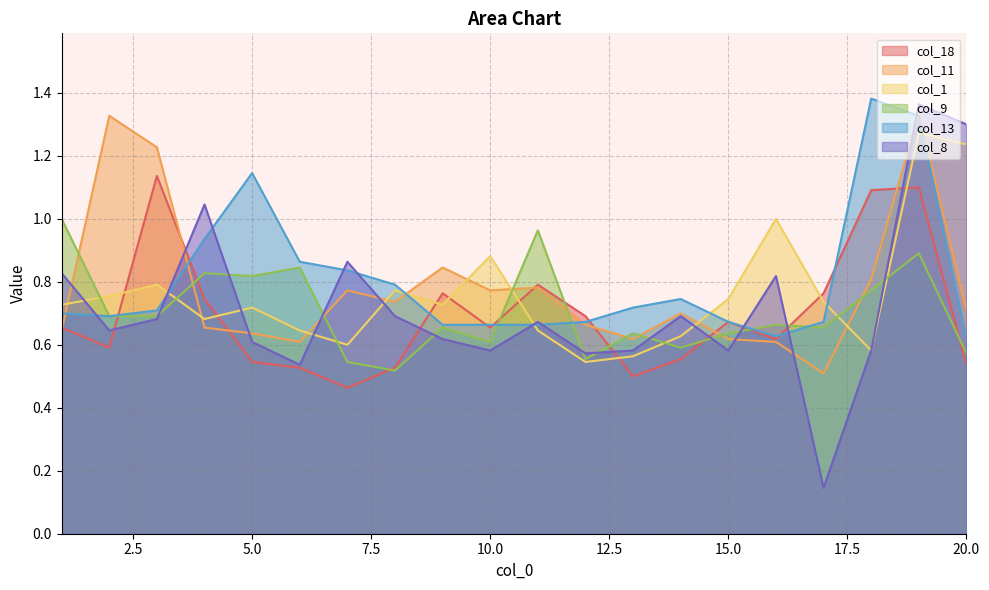

List the labels in order of col_18 value, smallest first.

7, 13, 6, 8, 20, 5, 14, 2, 16, 1, 10, 15, 12, 4, 9, 17, 11, 18, 19, 3